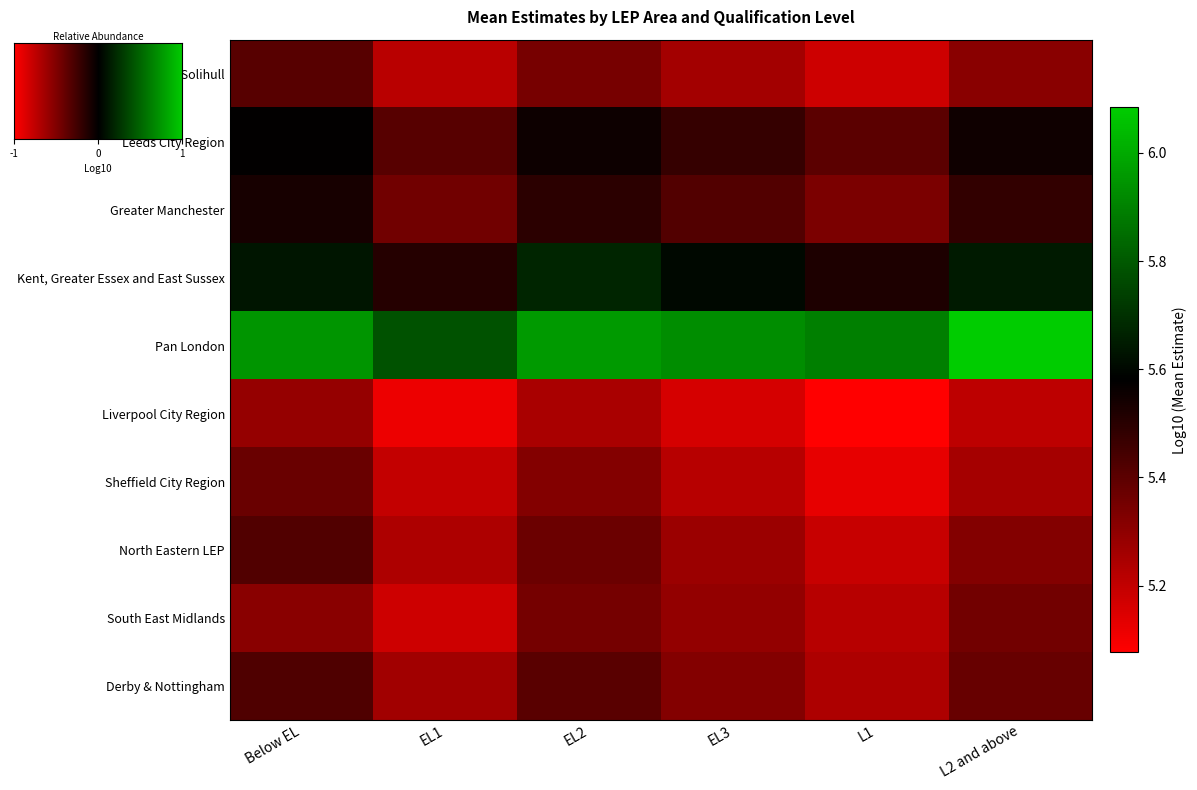

At which label is Kent, Greater Essex and East Sussex closest to 5?

EL1